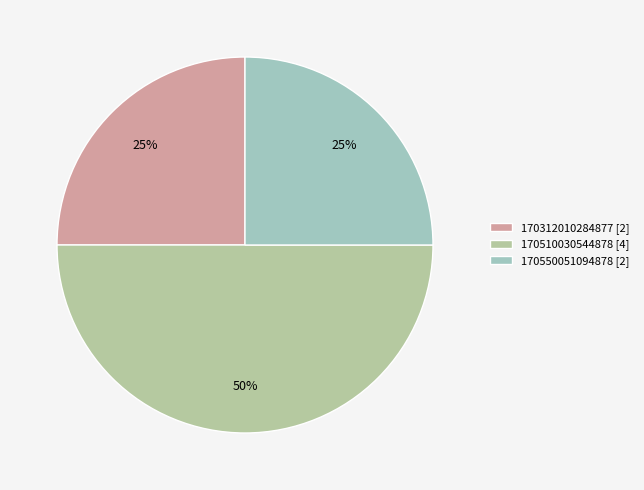

What is the largest slice in the pie chart?

170510030544878 [4]